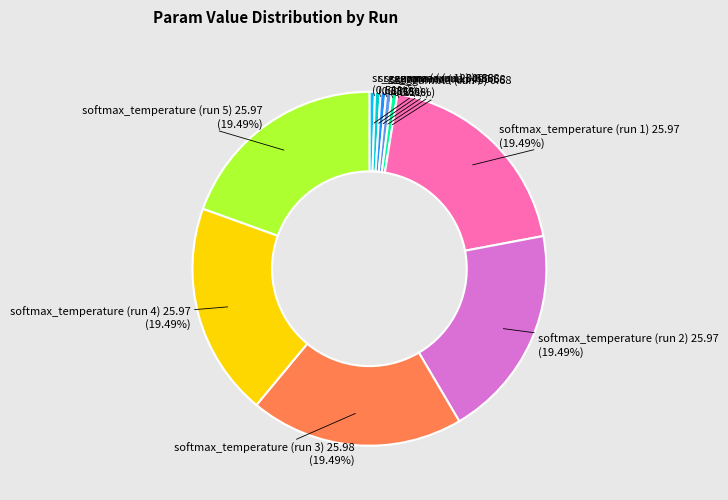

Does any single category account for the majority?

No